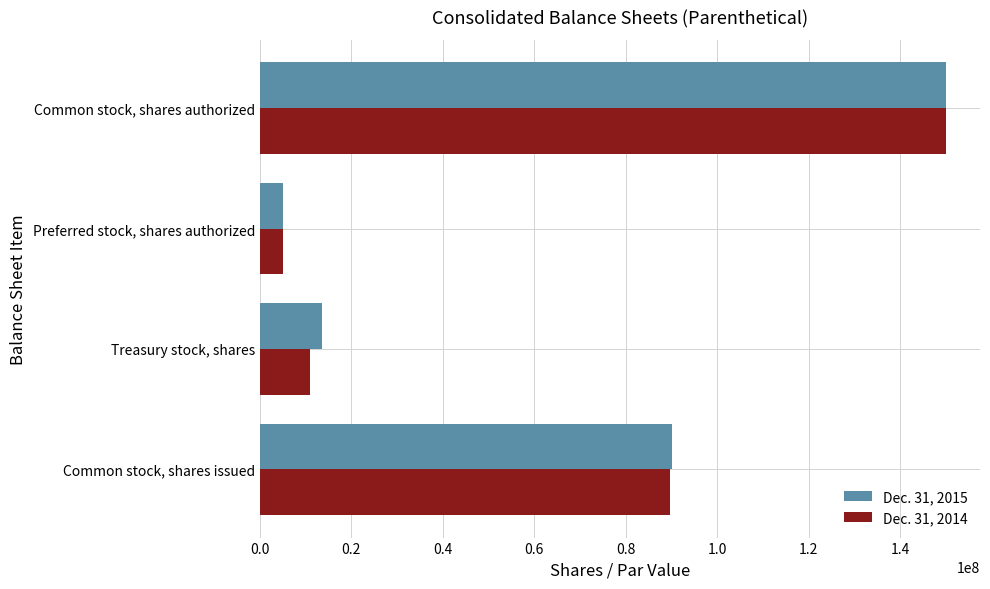

Between Treasury stock, shares and Common stock, shares authorized, which series saw the biggest shift?

Dec. 31, 2014